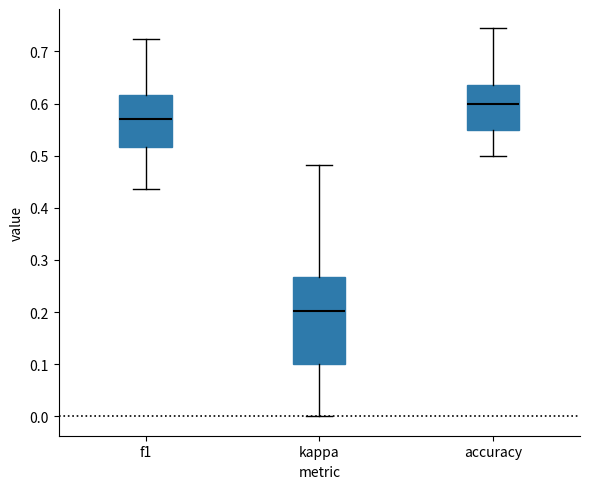

Which box has the highest median line?

accuracy